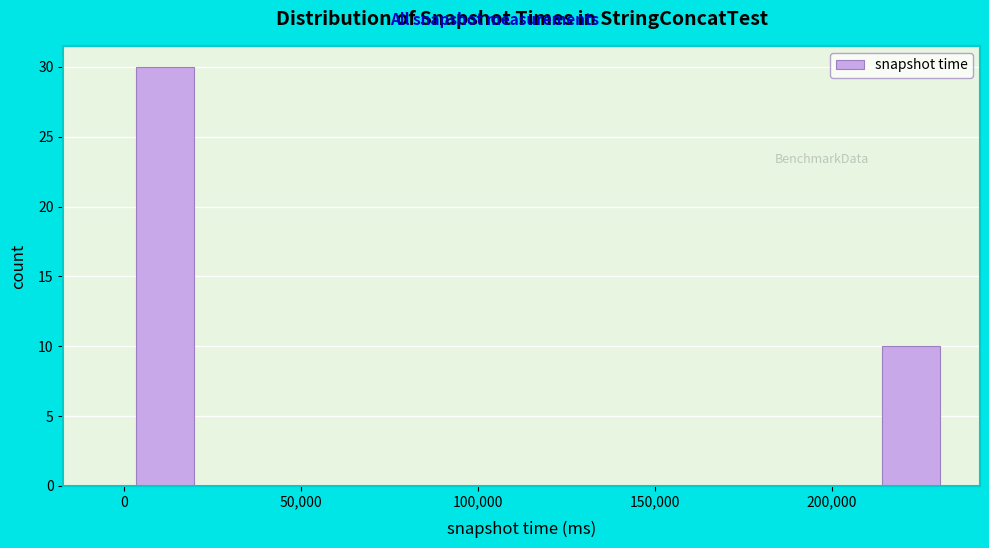

Around what value on the x-axis is the tallest bar? Give the approximate position of its centre, as read against the axis.

10000